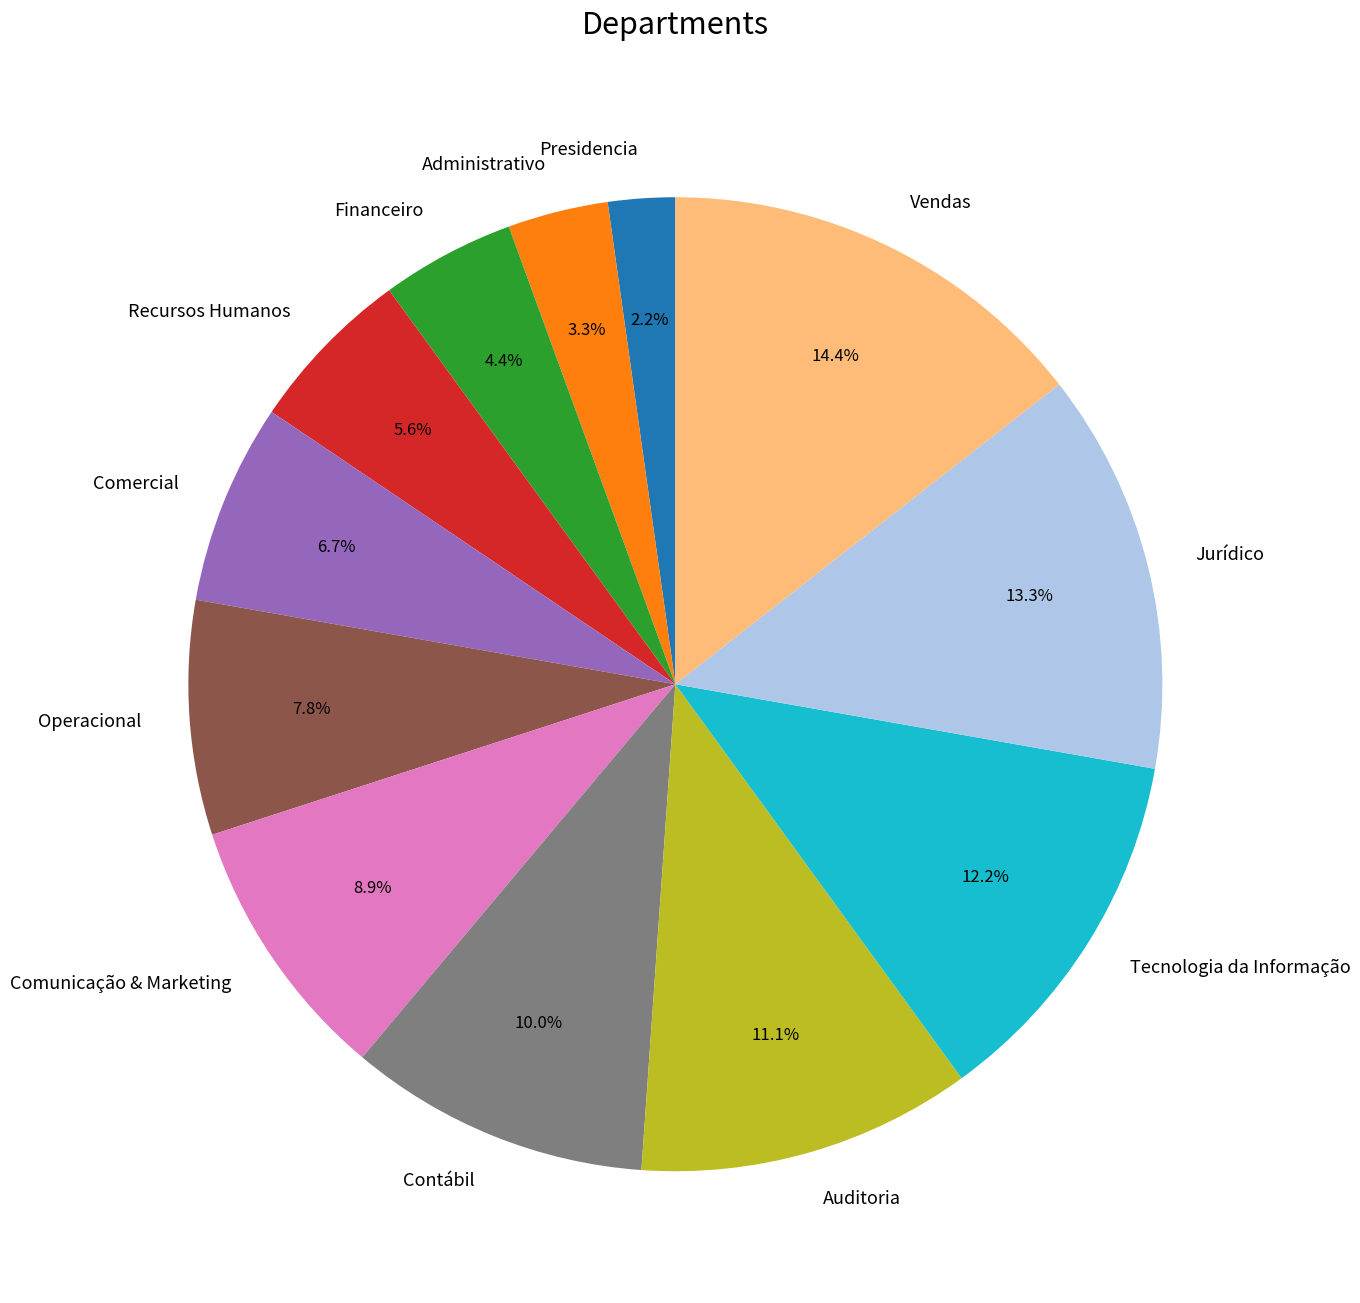

Is Comercial the majority of the pie?

No